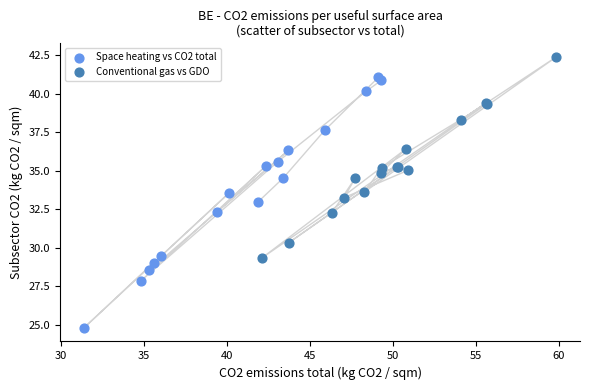

What are all the series names shown in the legend?

Space heating vs CO2 total, Conventional gas vs GDO